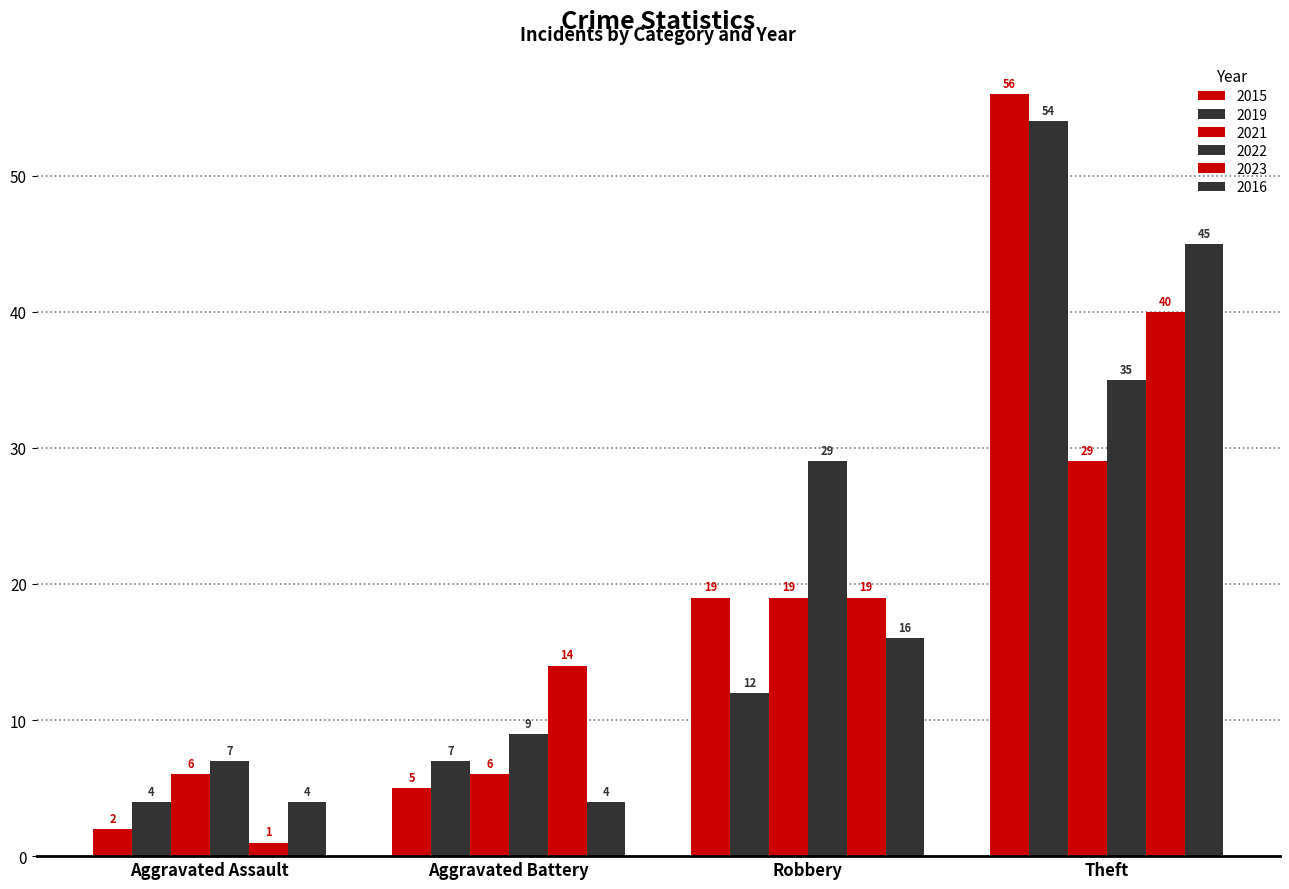

What is the lowest value of the 2022 series?

7